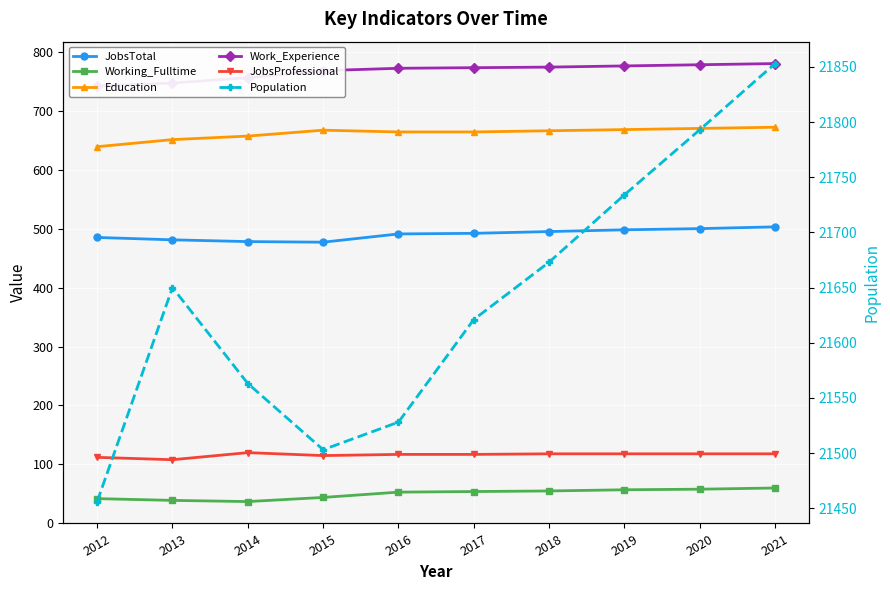

True or false: Education and Working_Fulltime intersect in this chart.

False